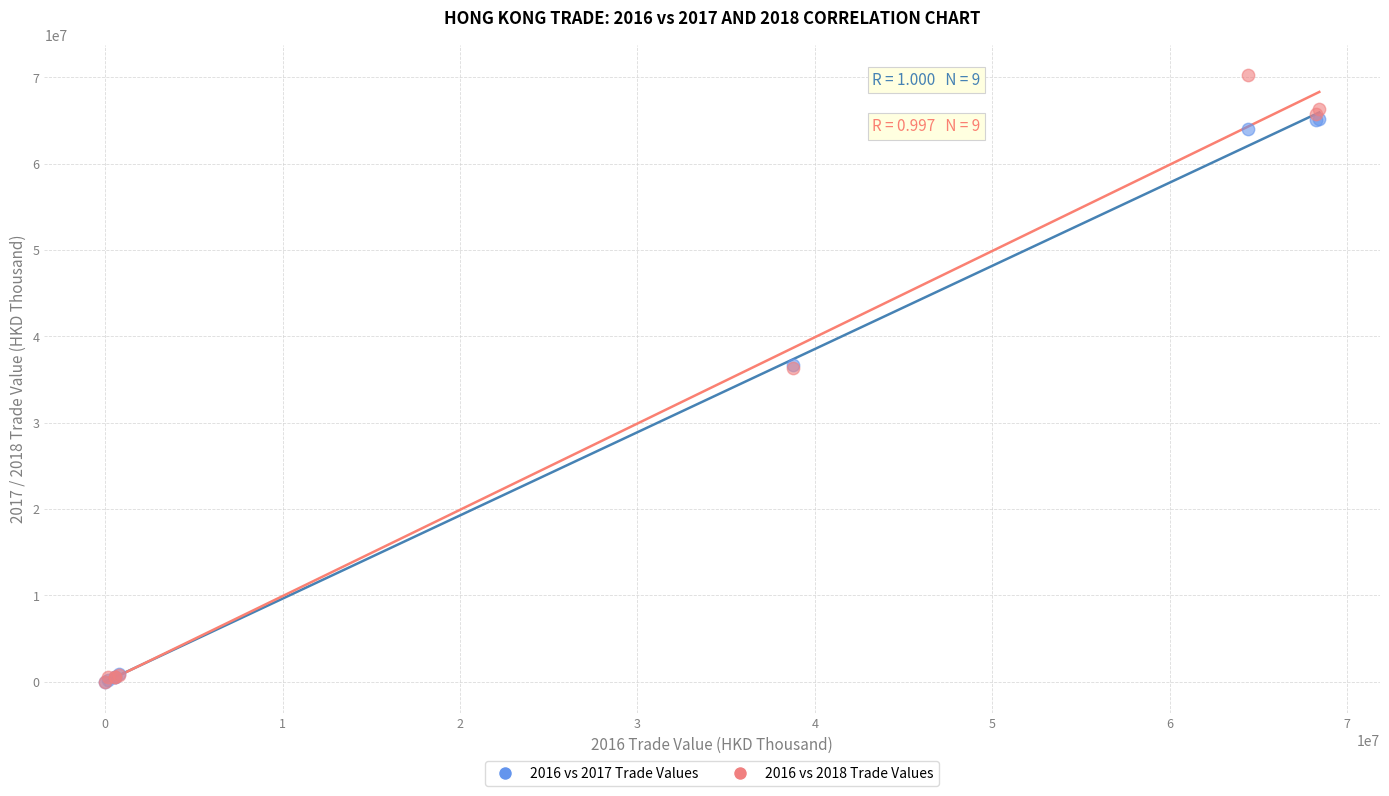

What are all the series names shown in the legend?

2016 vs 2017 Trade Values, 2016 vs 2018 Trade Values